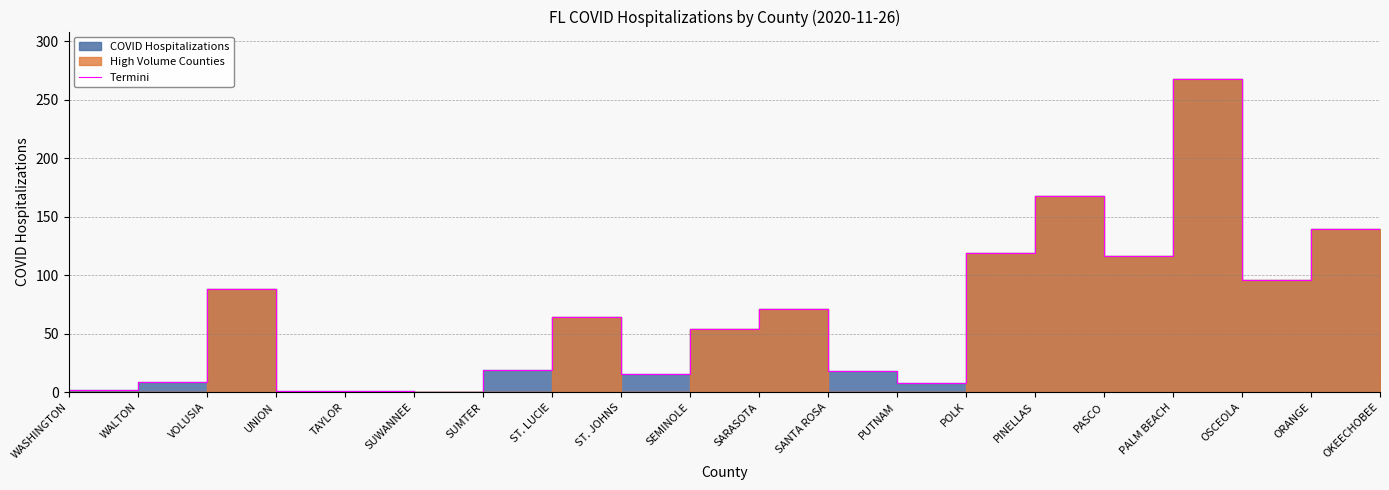

Rank the categories by value from highest to lowest.

PALM BEACH, PINELLAS, ORANGE, POLK, PASCO, OSCEOLA, VOLUSIA, SARASOTA, ST. LUCIE, SEMINOLE, SUMTER, SANTA ROSA, ST. JOHNS, OKEECHOBEE, WALTON, PUTNAM, WASHINGTON, UNION, TAYLOR, SUWANNEE